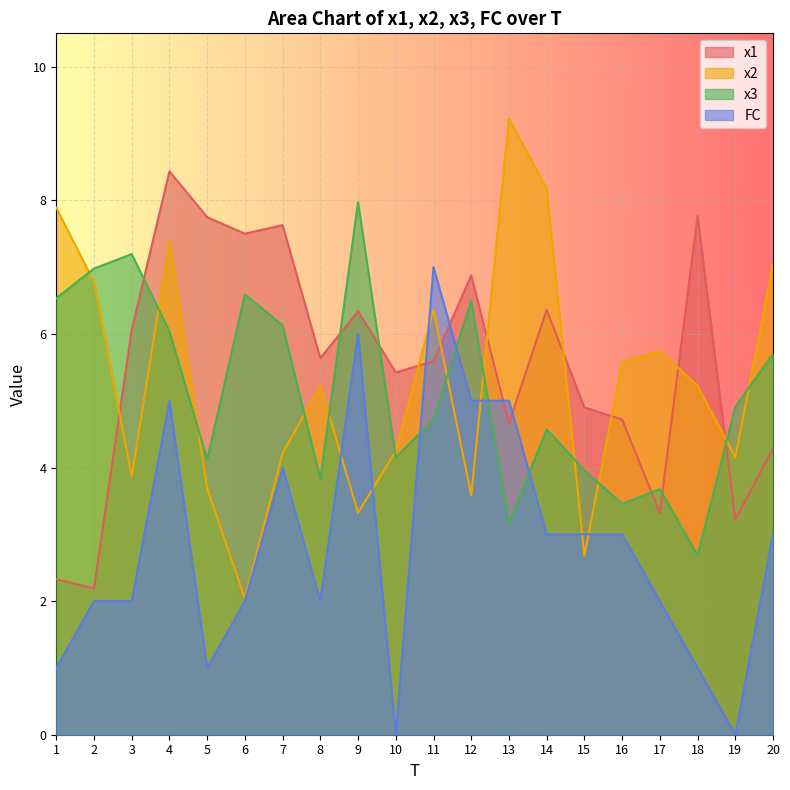

Does the chart display data point markers on the line(s)?

No